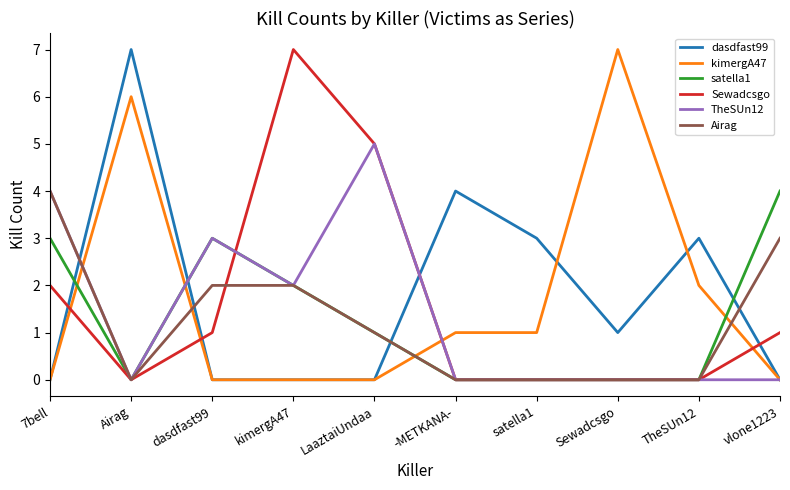

Read the dasdfast99 value at TheSUn12.

3